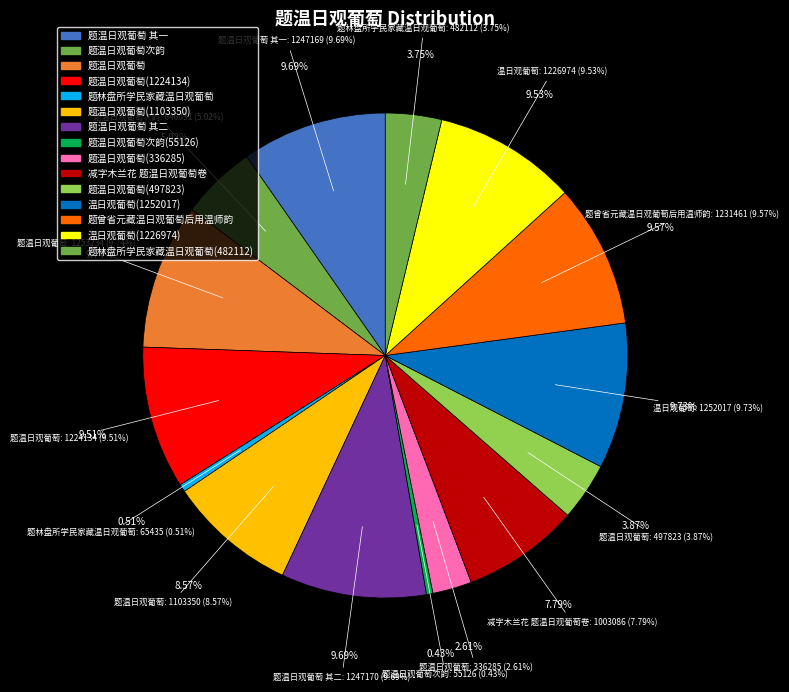

To the nearest percent, what portion does 温日观葡萄(1226974) represent?

10%